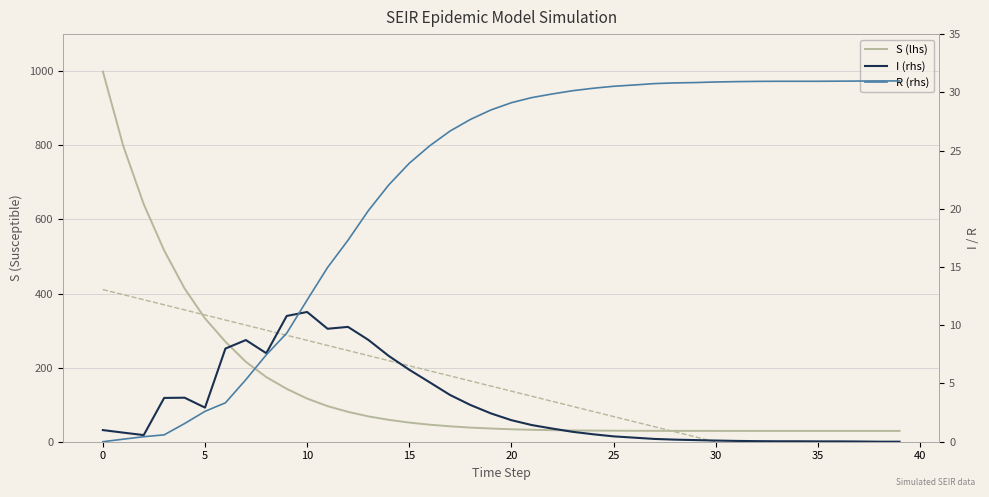

How many values in the R (rhs) series are below 29?

20